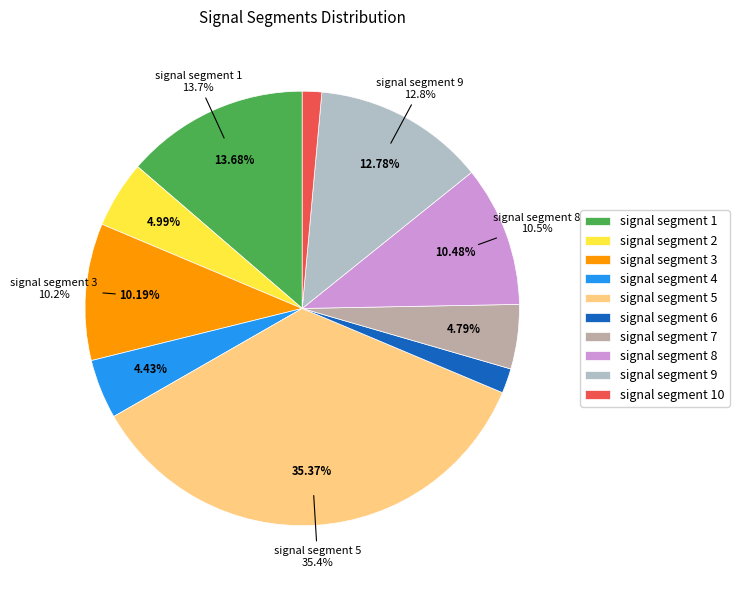

How many slices are in this pie chart?

10